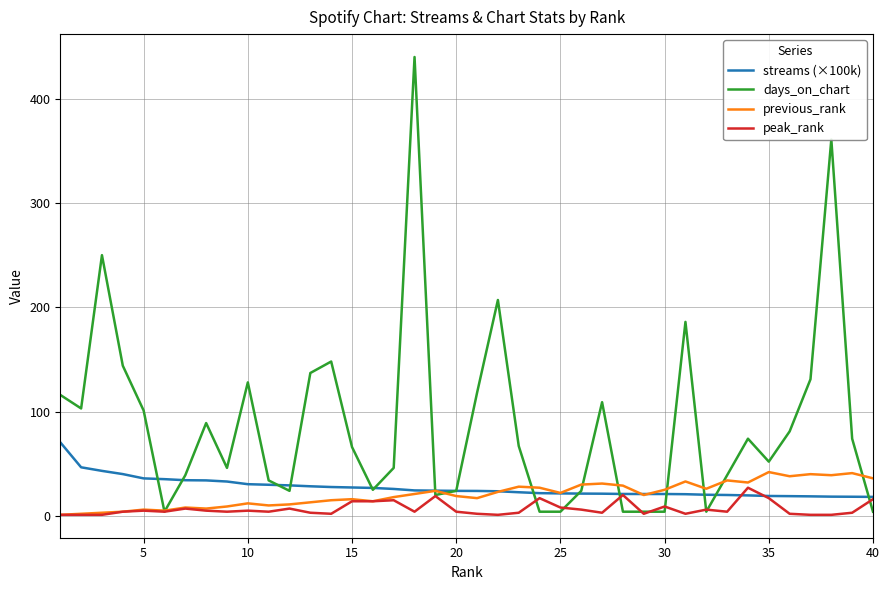

What is the maximum value for days_on_chart?

440.0